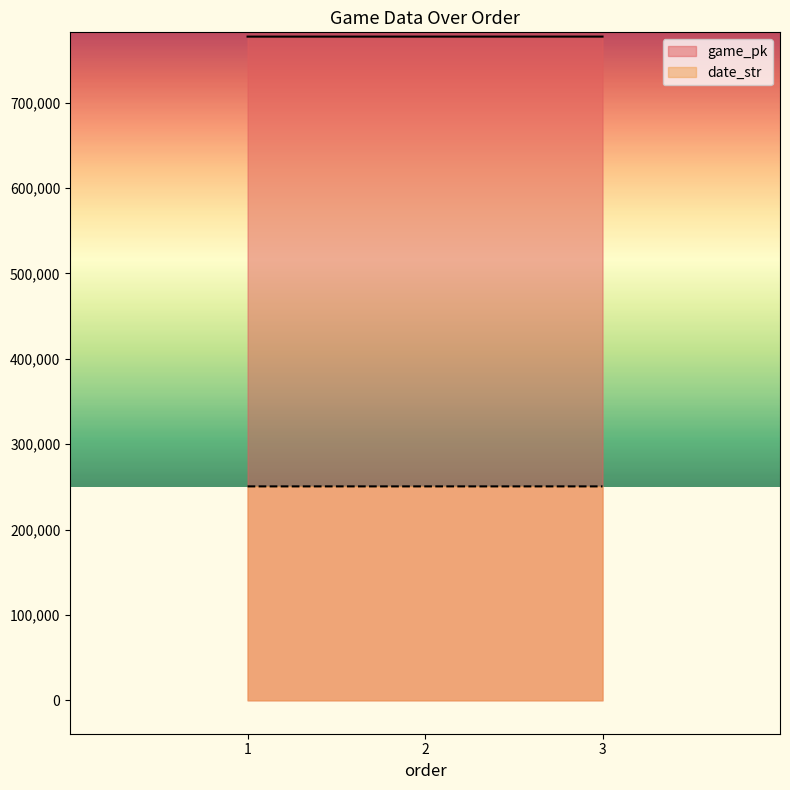

What is the difference between the maximum and minimum values in the game_pk series?

29